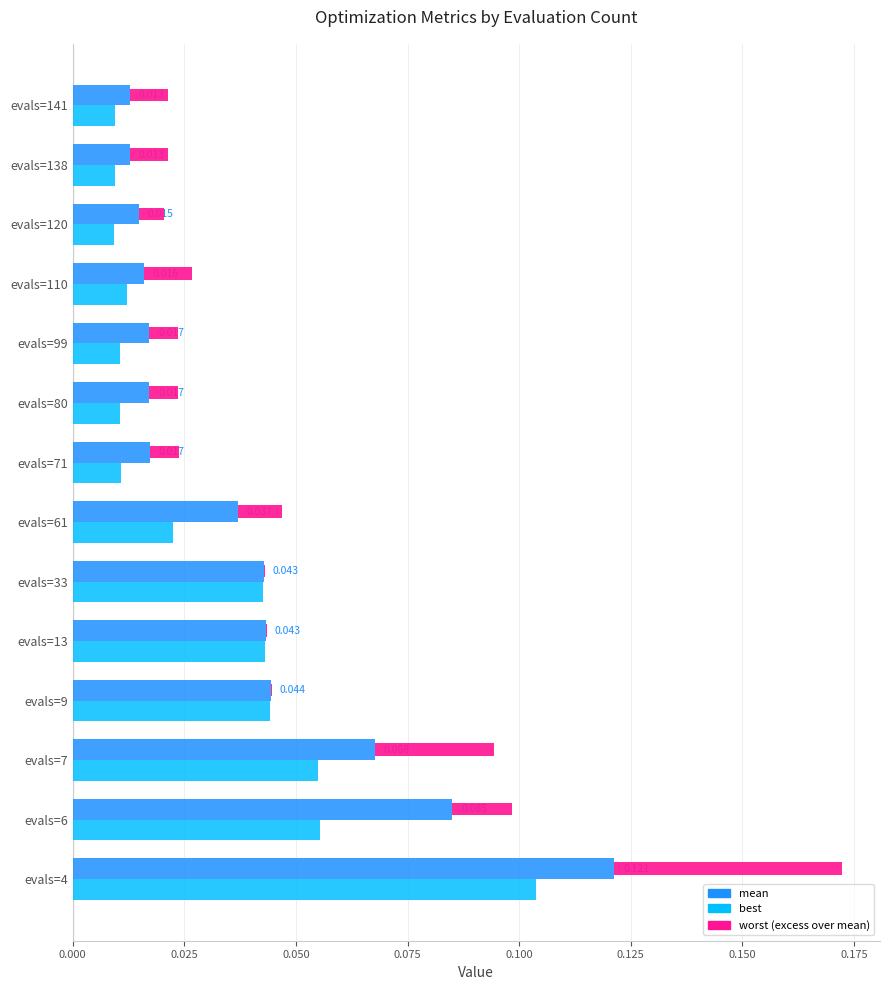

What is the maximum value shown in the chart?

0.1